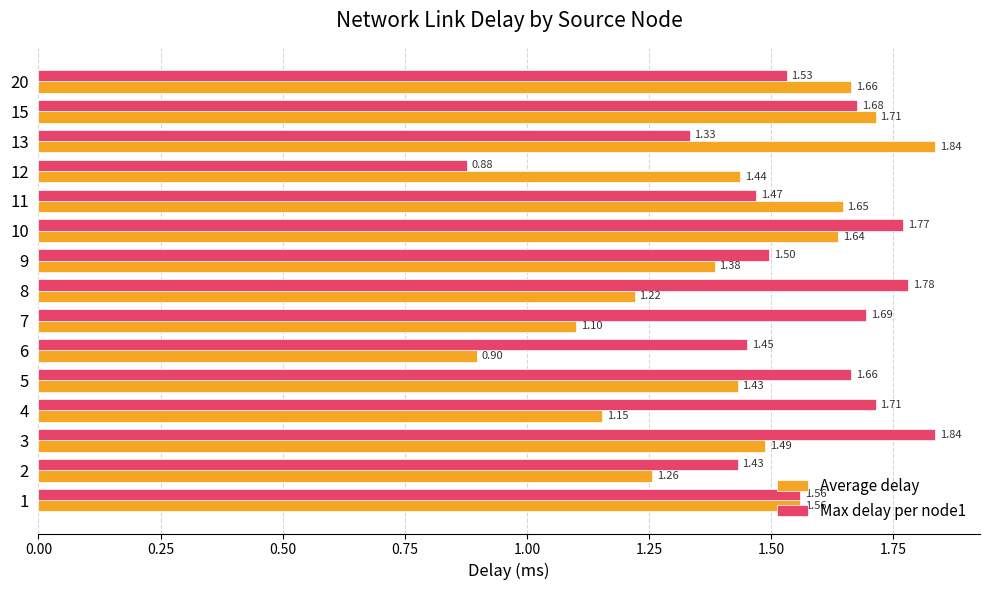

What is the difference between the maximum and minimum values in the Max delay per node1 series?

1.0